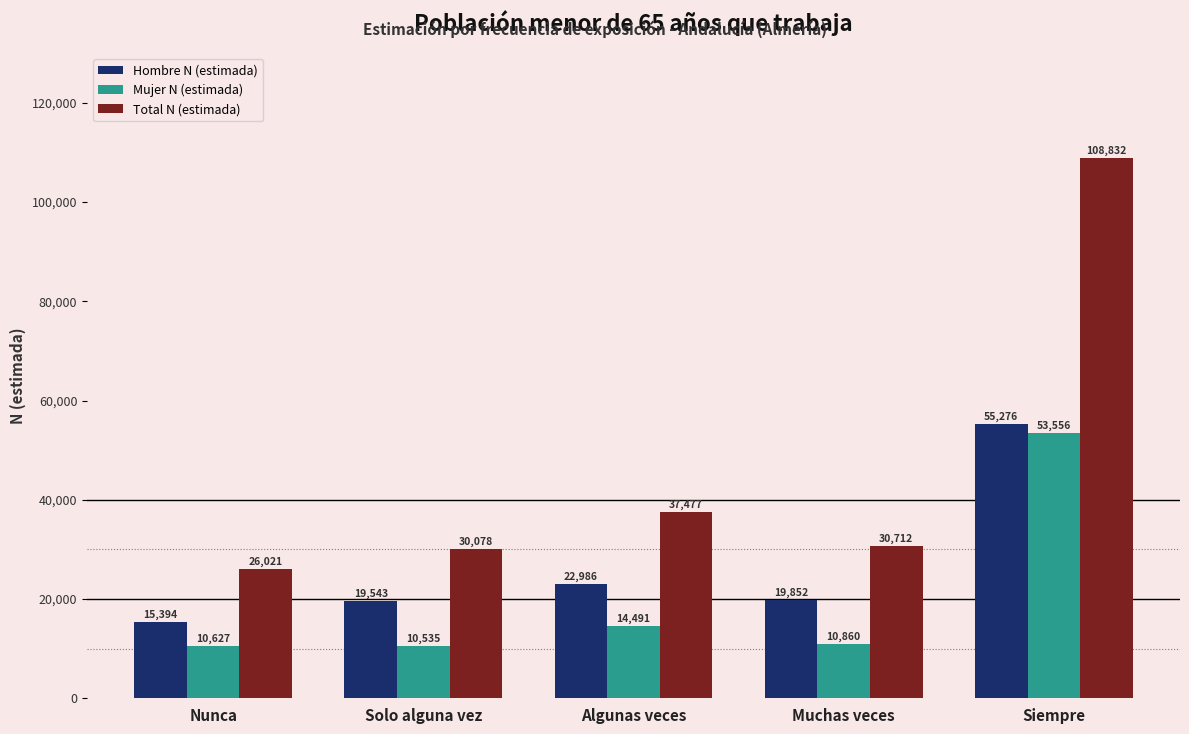

What is the difference between the maximum and minimum values in the Mujer N (estimada) series?

43021